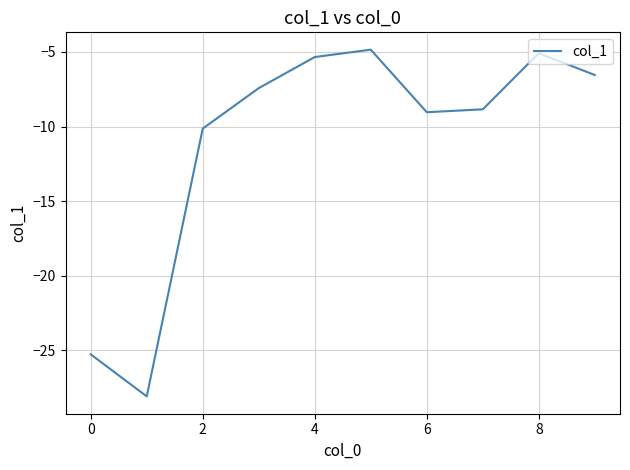

What is the average value?

-11.1